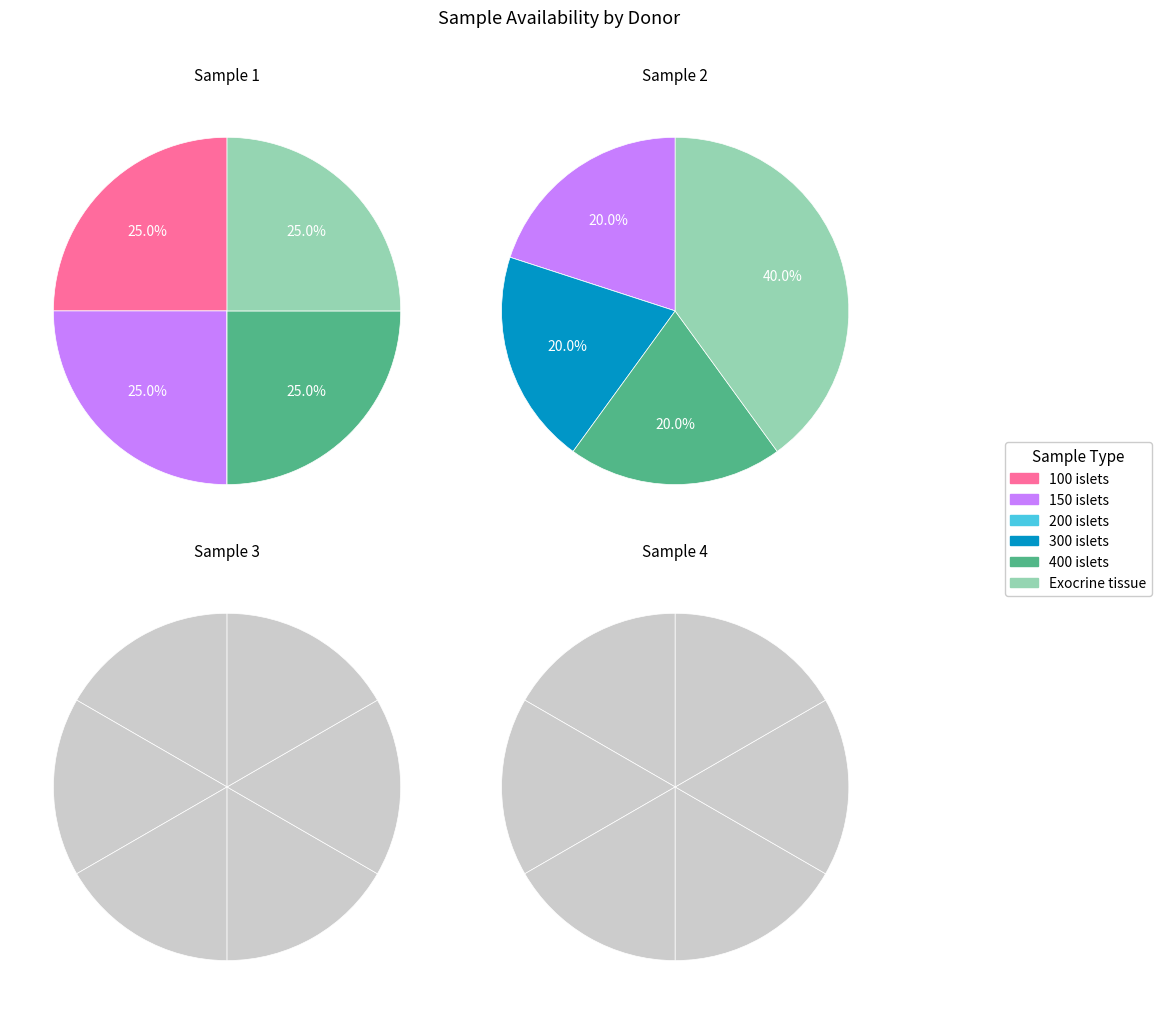

Which series has the largest range (max minus min)?

Exocrine tissue